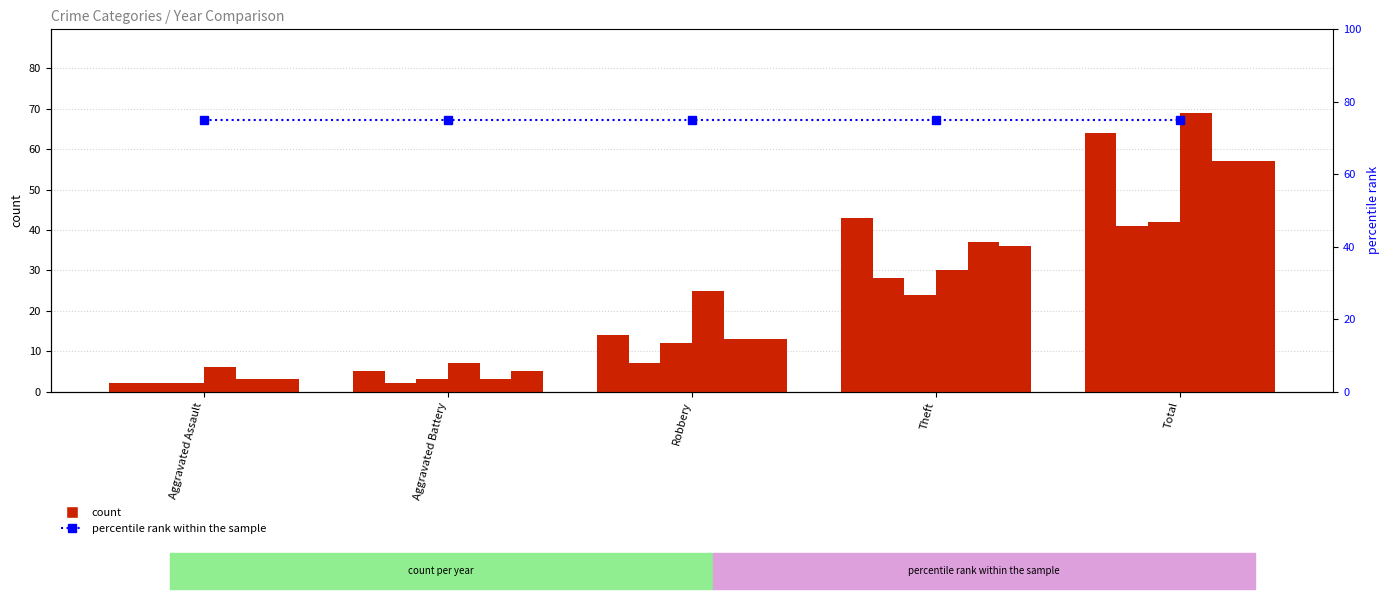

Rank the series at Aggravated Assault from lowest to highest value.

2015, 2017, 2020, 2016, 2018, 2022